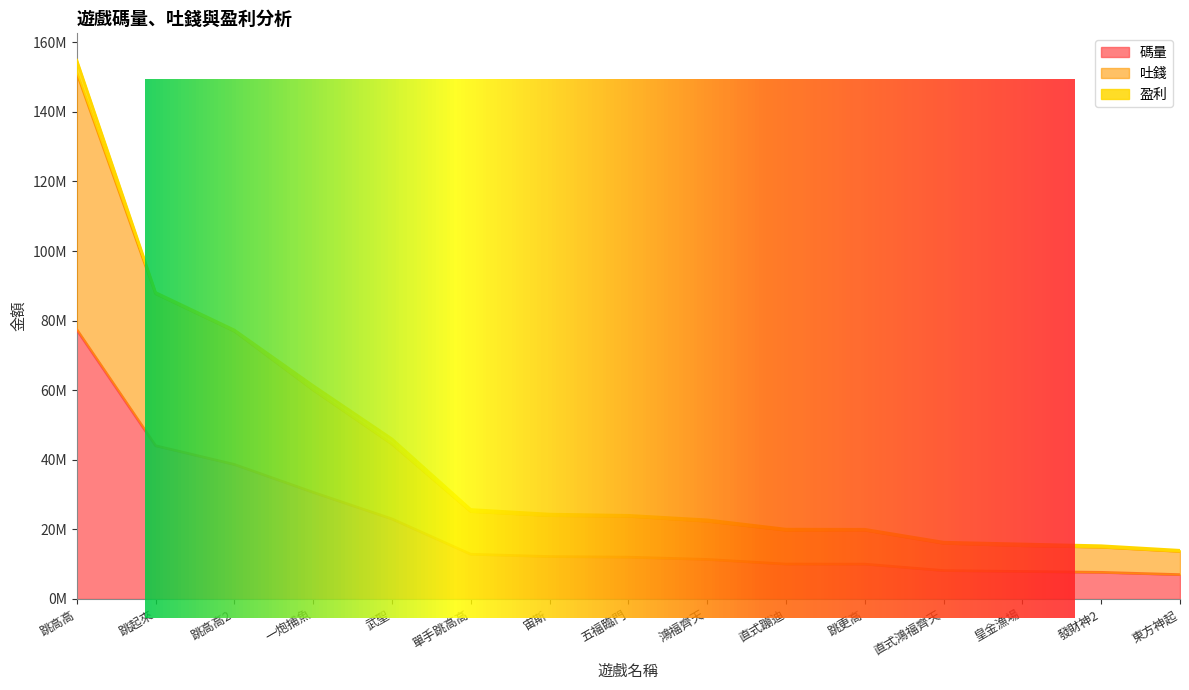

Does the chart display data point markers on the line(s)?

No